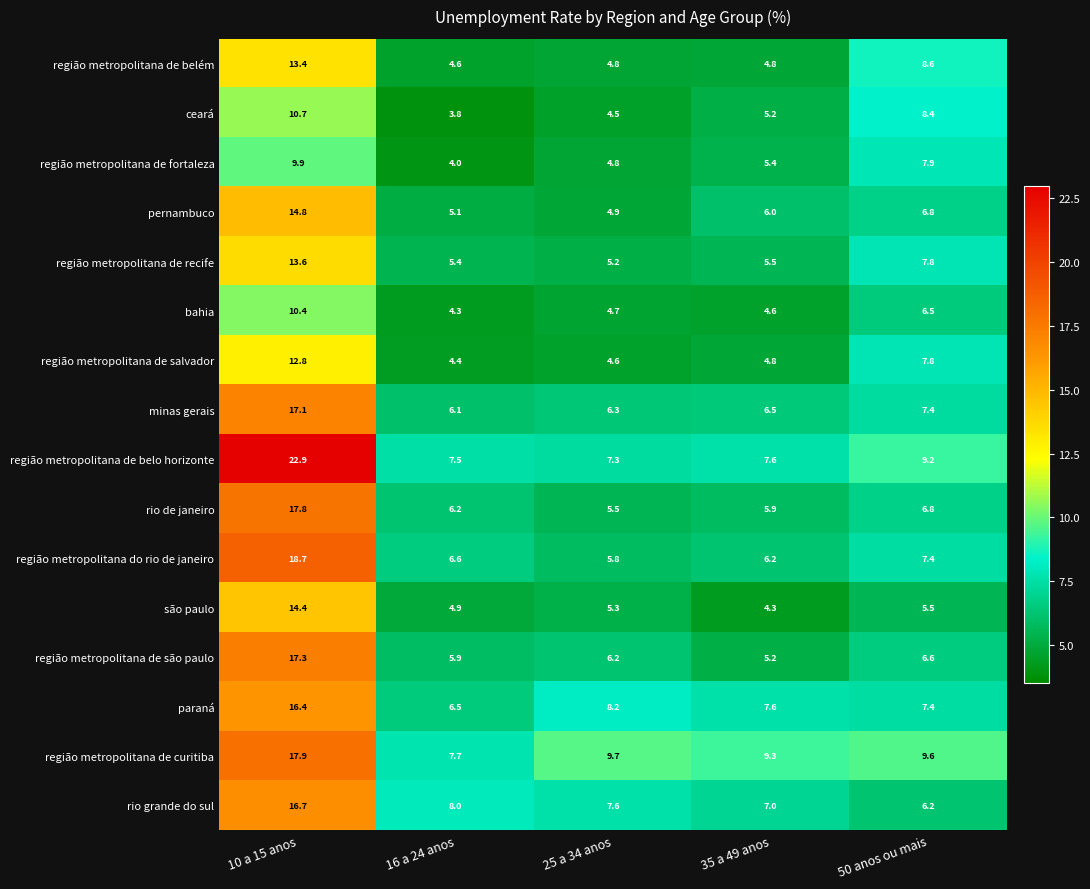

What is the maximum value shown in the chart?

22.9